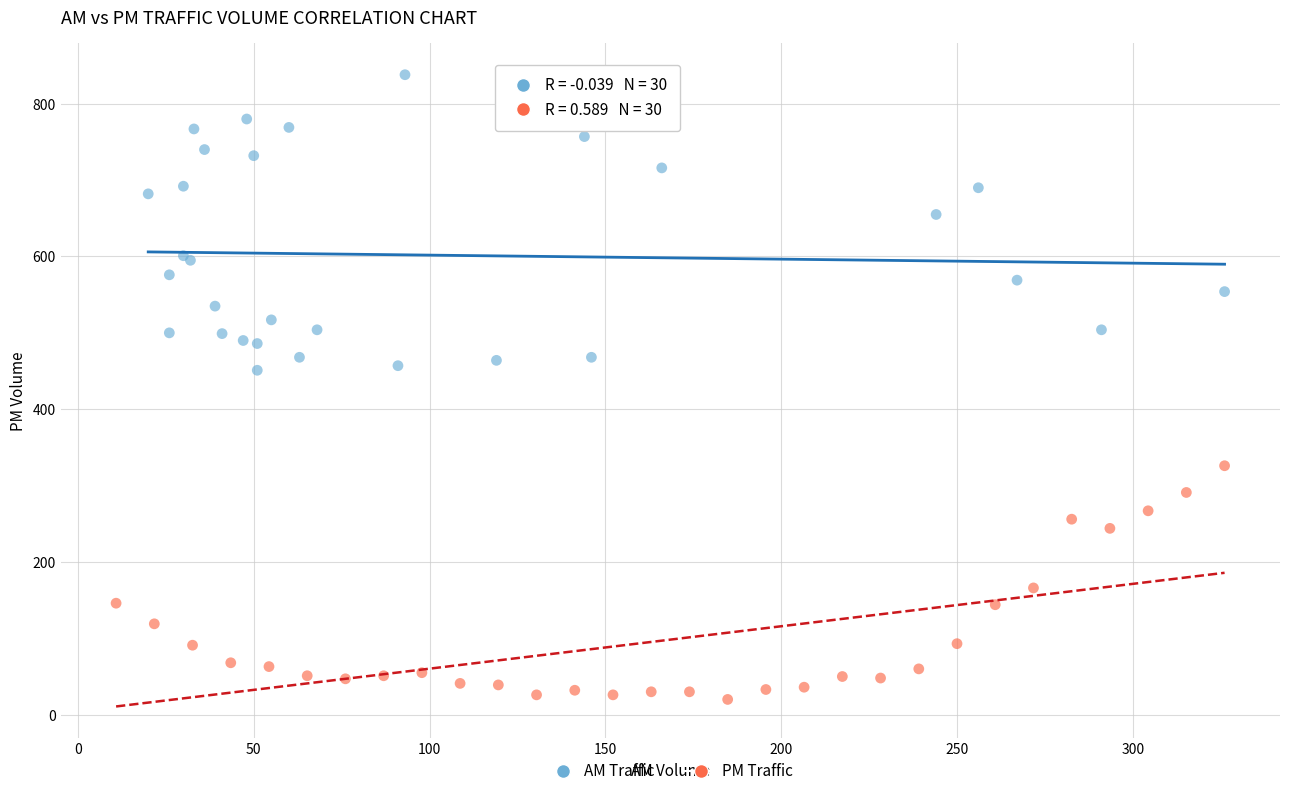

Which series contains the highest Y value?

AM Traffic